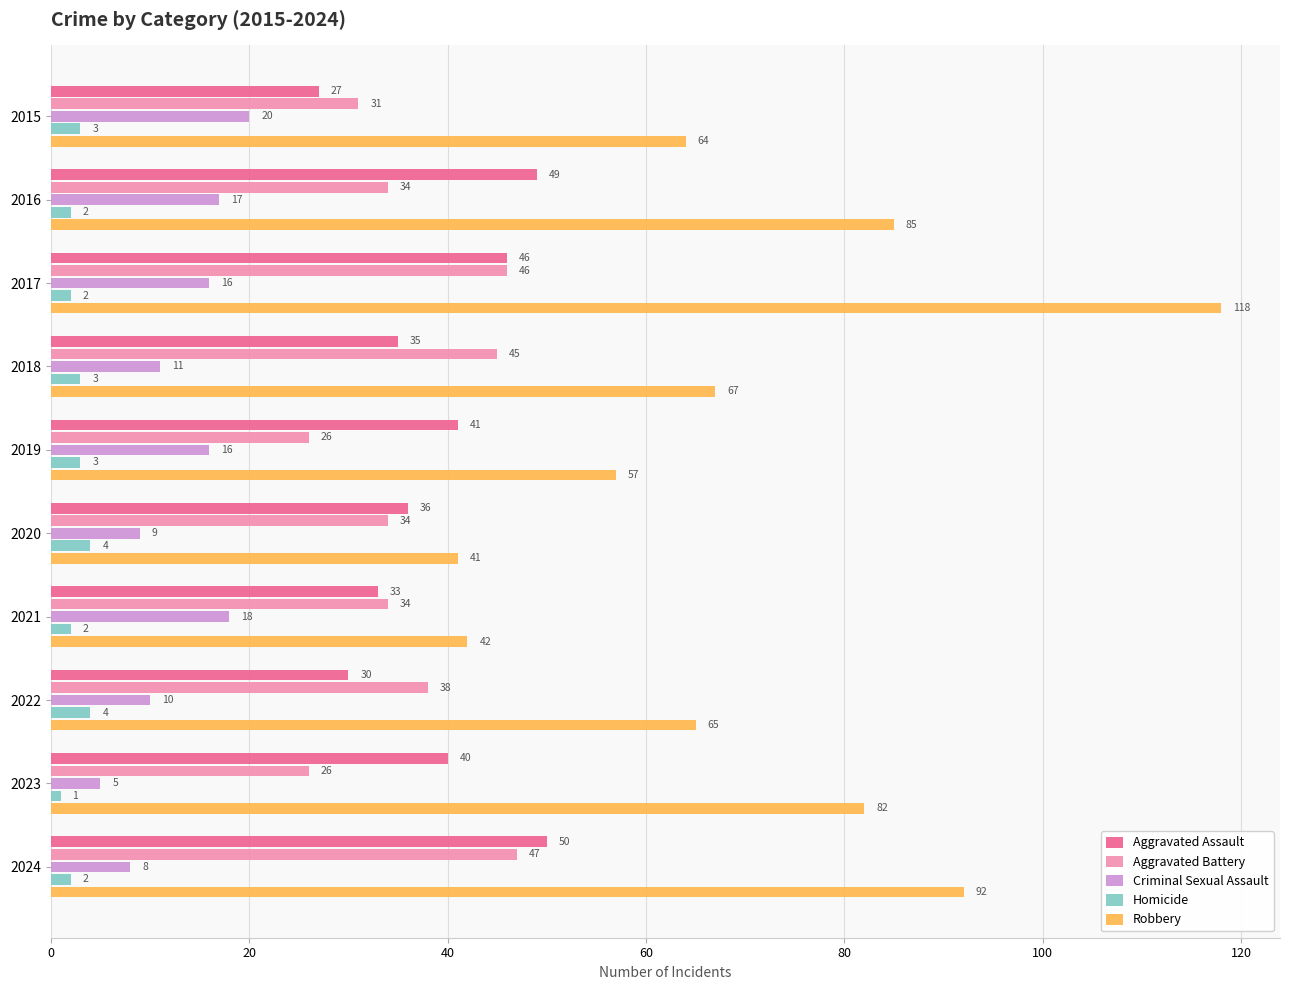

How many series are shown in this chart?

5